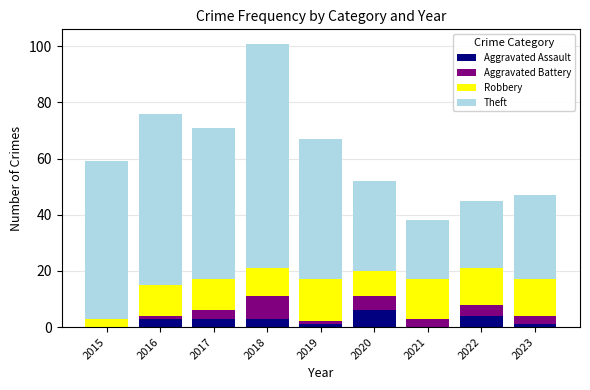

What is the total value across all series at 2018?

101